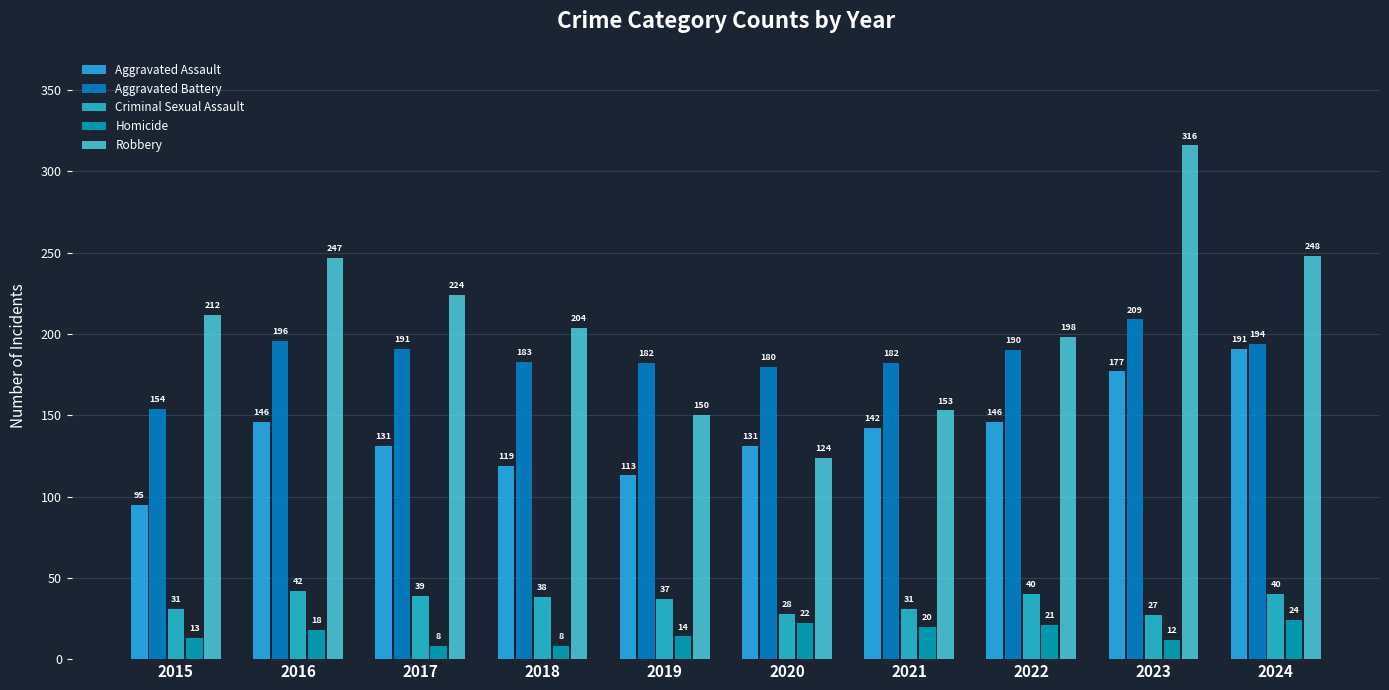

What is the highest value of the Robbery series?

316